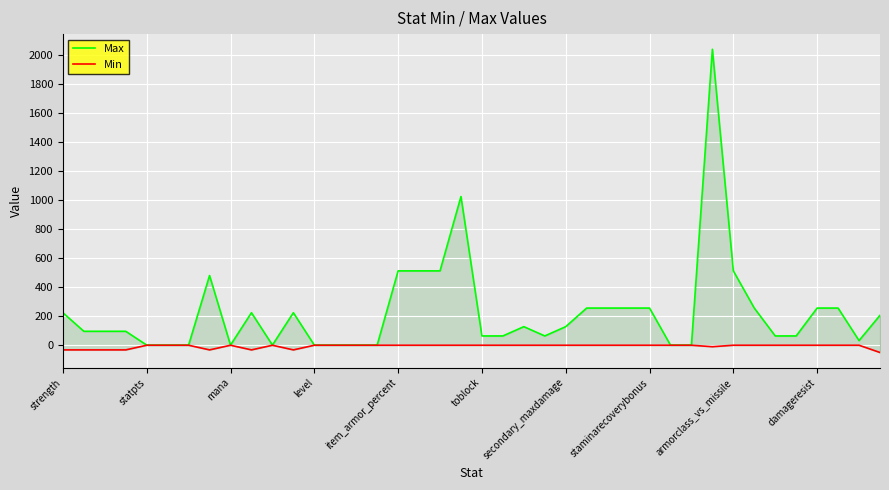

How many categories are shown in the chart?

40